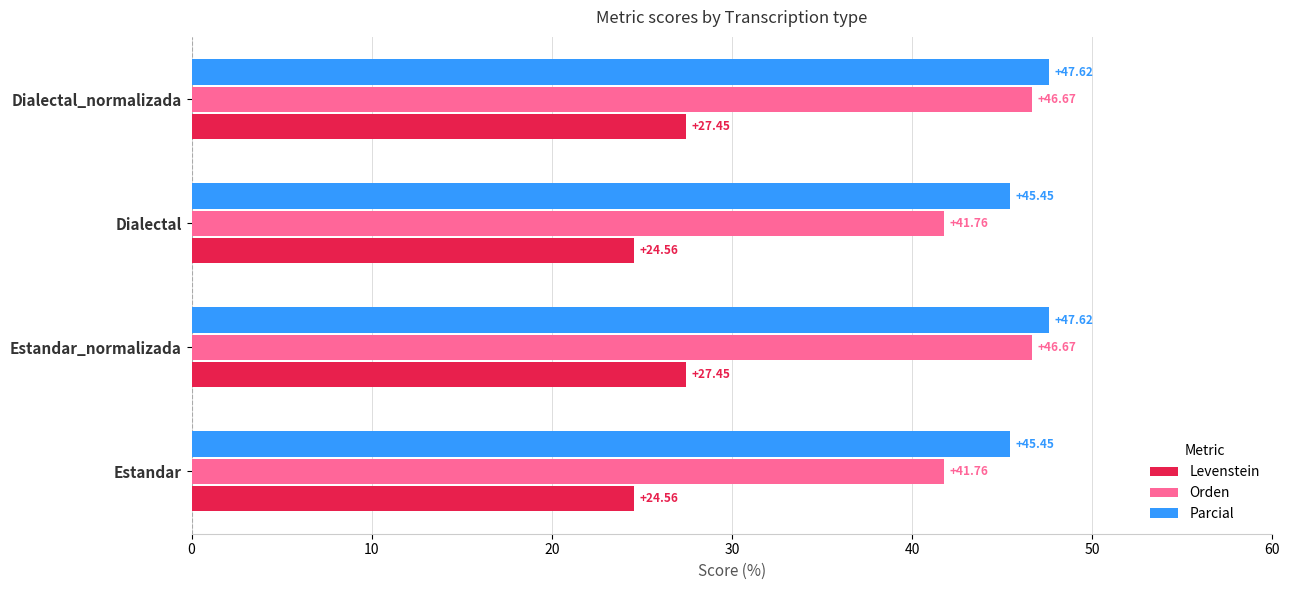

Which series has the largest total across all categories?

Parcial